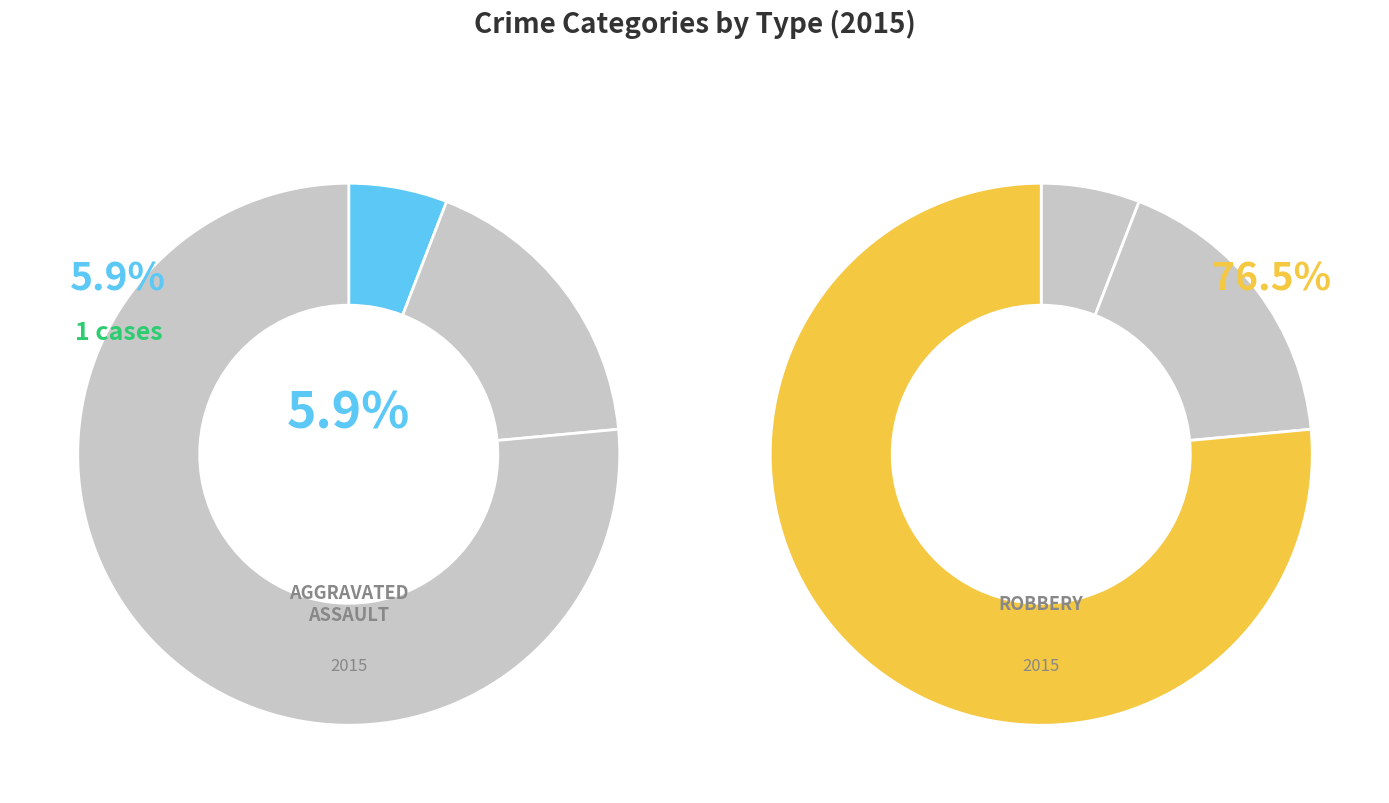

To the nearest percent, what percentage of the pie is Robbery?

76%